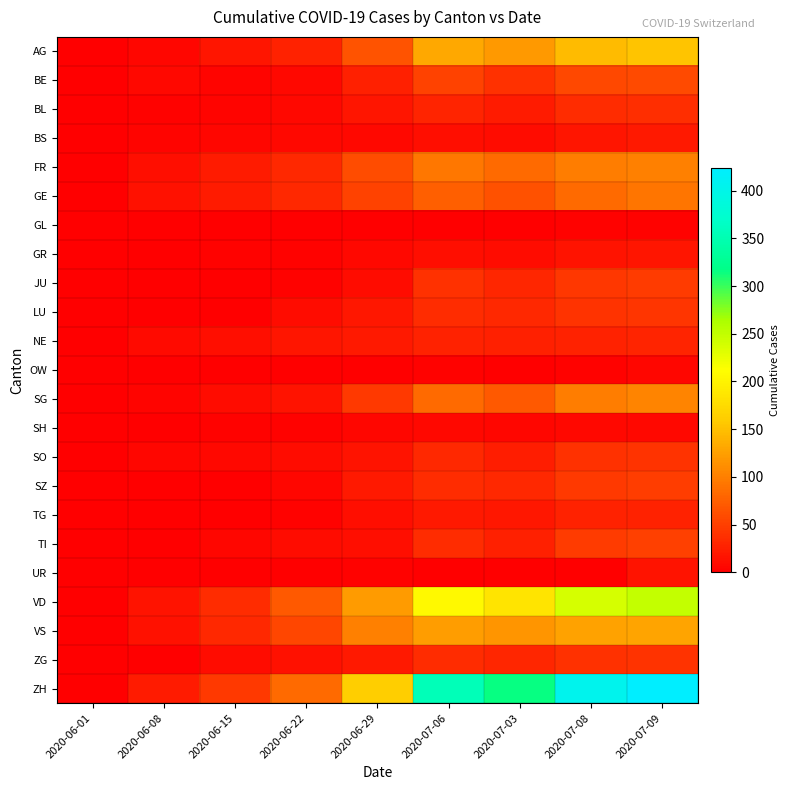

Rank the series by their maximum value, from lowest to highest.

GL, OW, SH, UR, GR, BS, TG, NE, BL, SO, ZG, LU, JU, SZ, TI, BE, GE, FR, SG, VS, AG, VD, ZH